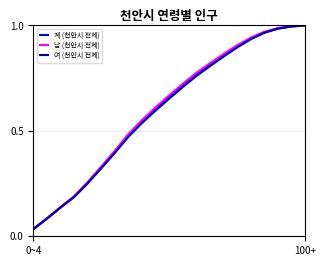

What is the sum of the 남 (천안시 전체) values at 18 and 6?

1.4